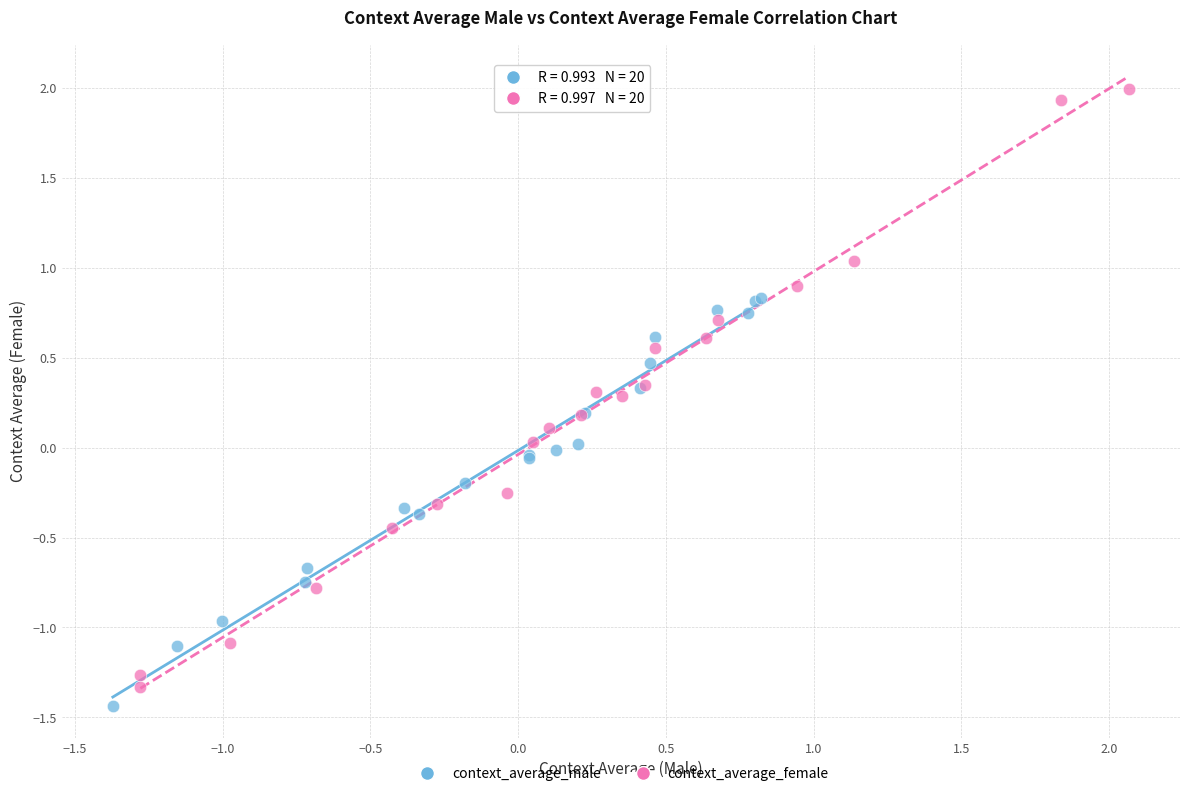

Which series reaches the maximum Y coordinate?

context_average_female